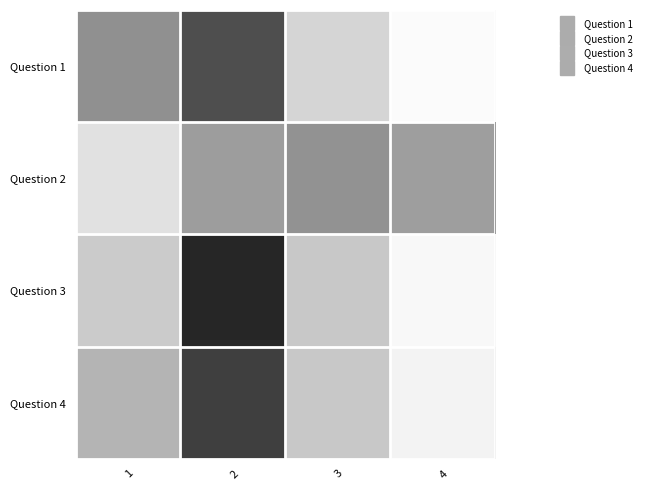

How many data points does each series have?

4